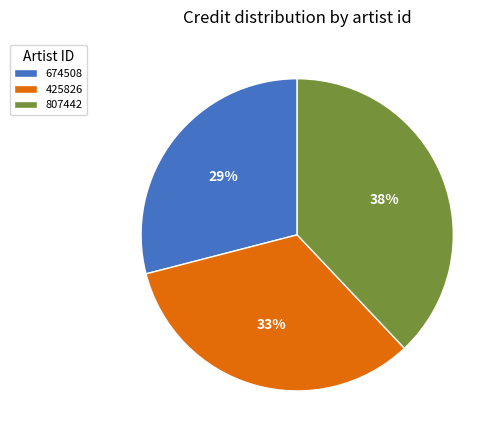

Between 674508 and 425826, which is larger?

425826